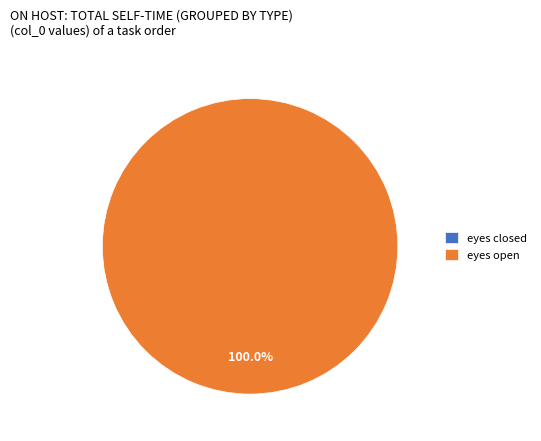

To the nearest percent, what portion does eyes open represent?

100%